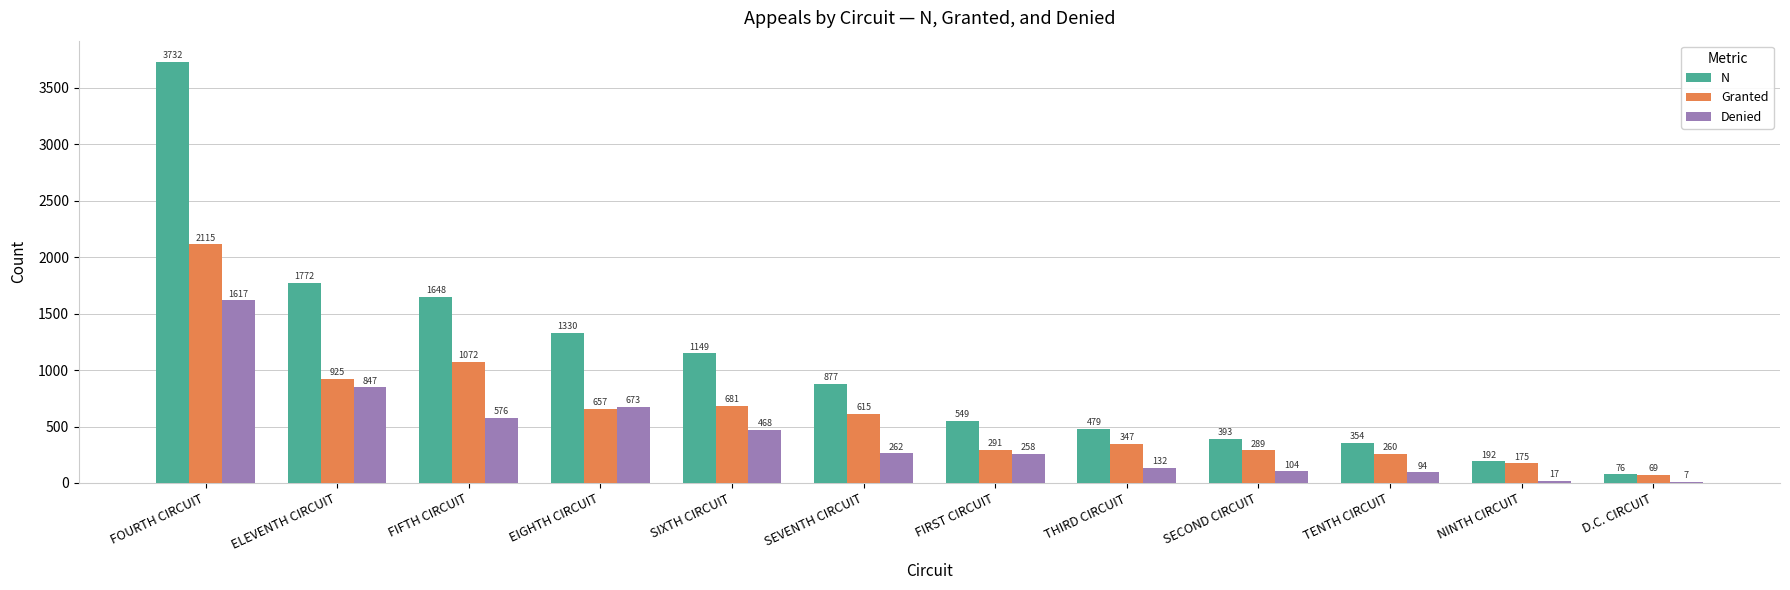

Which series has the widest spread of values?

N